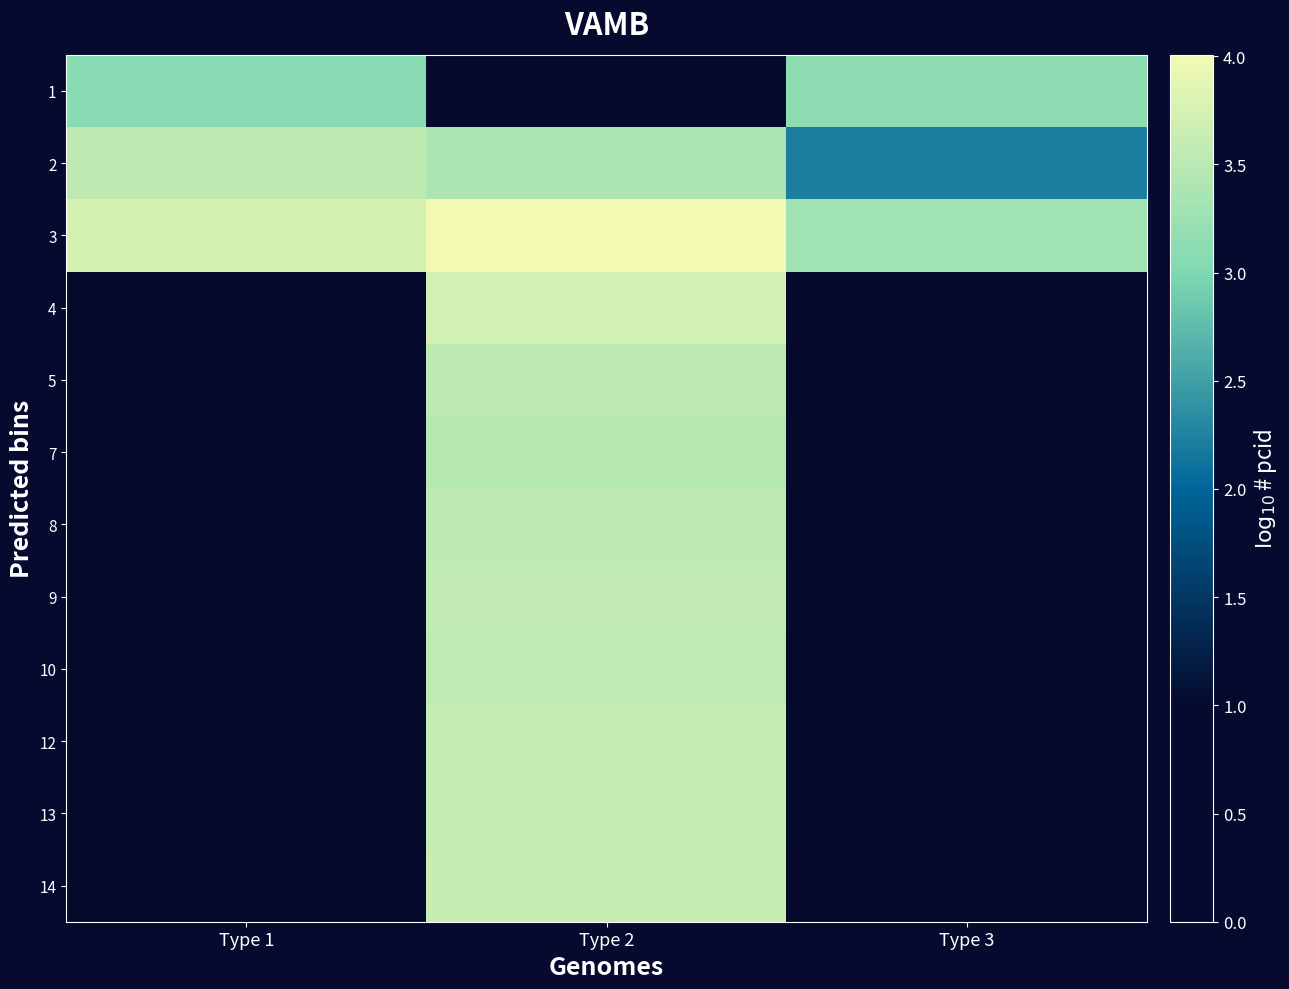

Between Type 2 and Type 3, which is larger?

Type 3